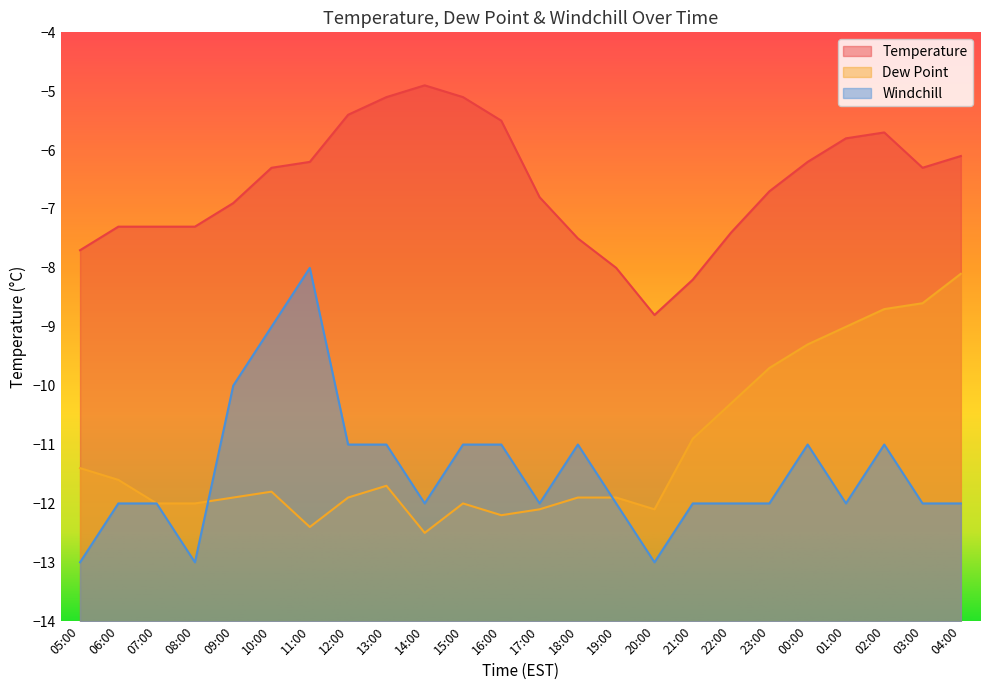

Is the value of temperature at 21:00 greater than the value of dew_point at 11:00?

Yes